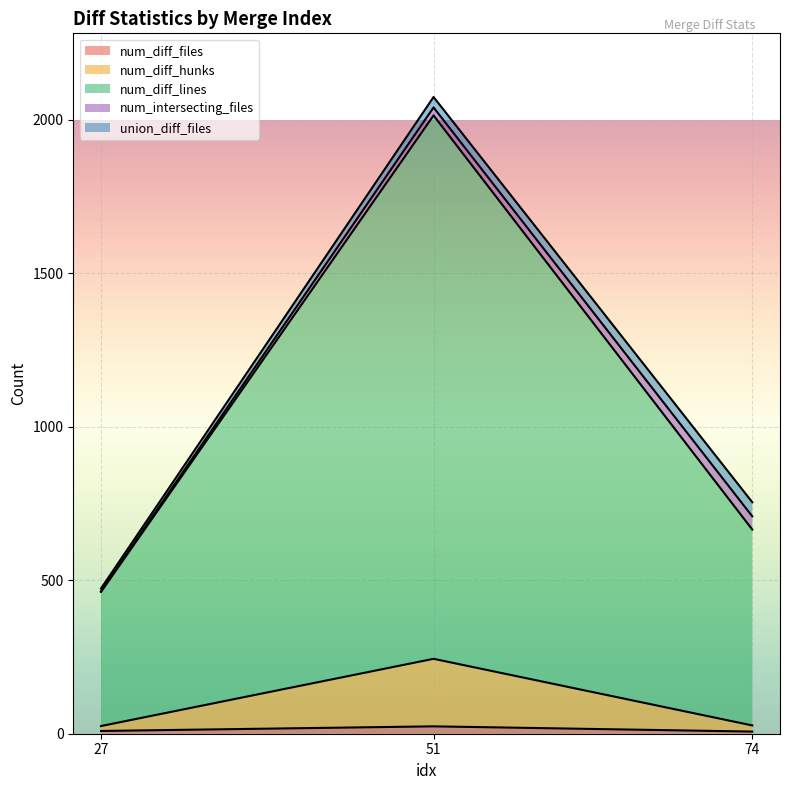

At which category is the sum across all series the highest?

51